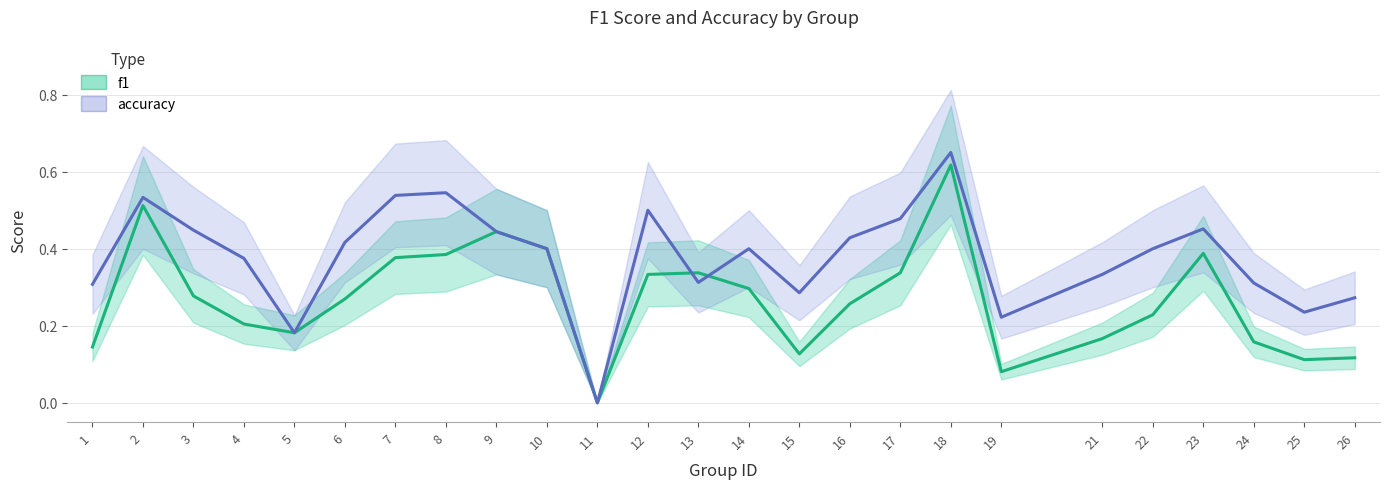

How many values in the accuracy series exceed 0?

24